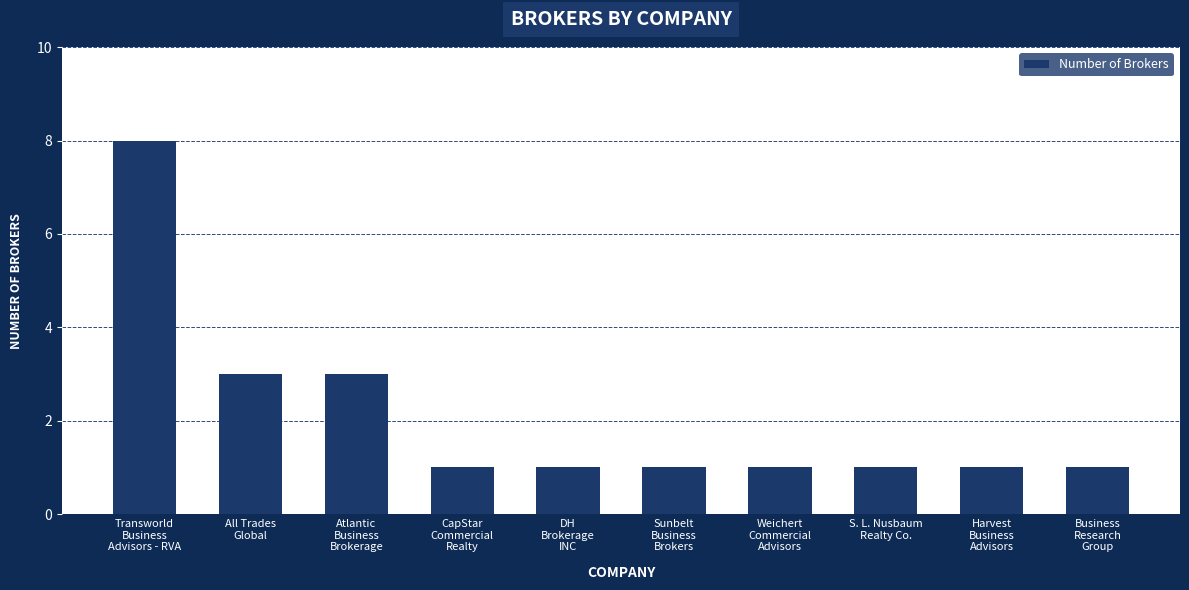

Reading left to right, list all the values displayed in this chart.

Transworld
Business
Advisors - RVA=8	All Trades
Global=3	Atlantic
Business
Brokerage=3	CapStar
Commercial
Realty=1	DH
Brokerage
INC=1	Sunbelt
Business
Brokers=1	Weichert
Commercial
Advisors=1	S. L. Nusbaum
Realty Co.=1	Harvest
Business
Advisors=1	Business
Research
Group=1